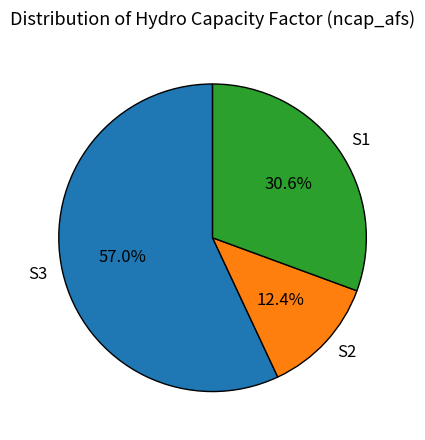

The S3 slice represents 57% of the pie. True or false?

True